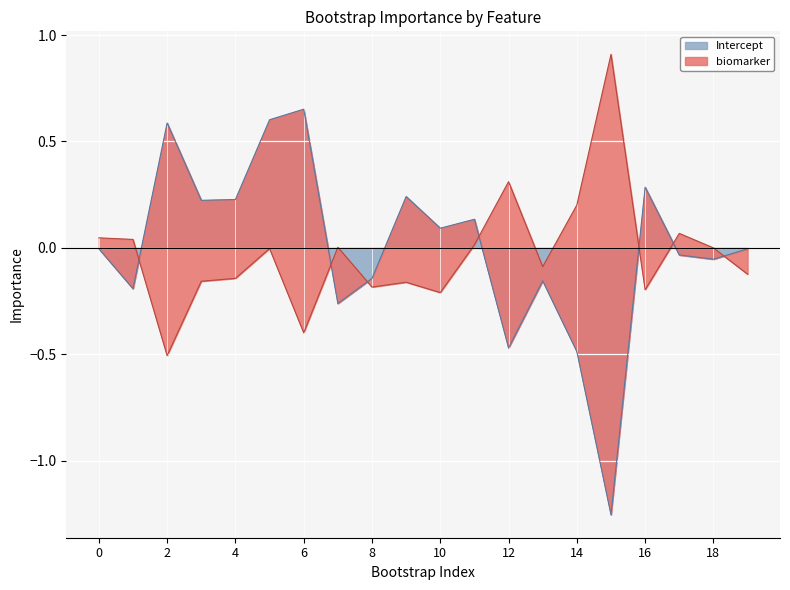

Where does the data first go above 0?

2